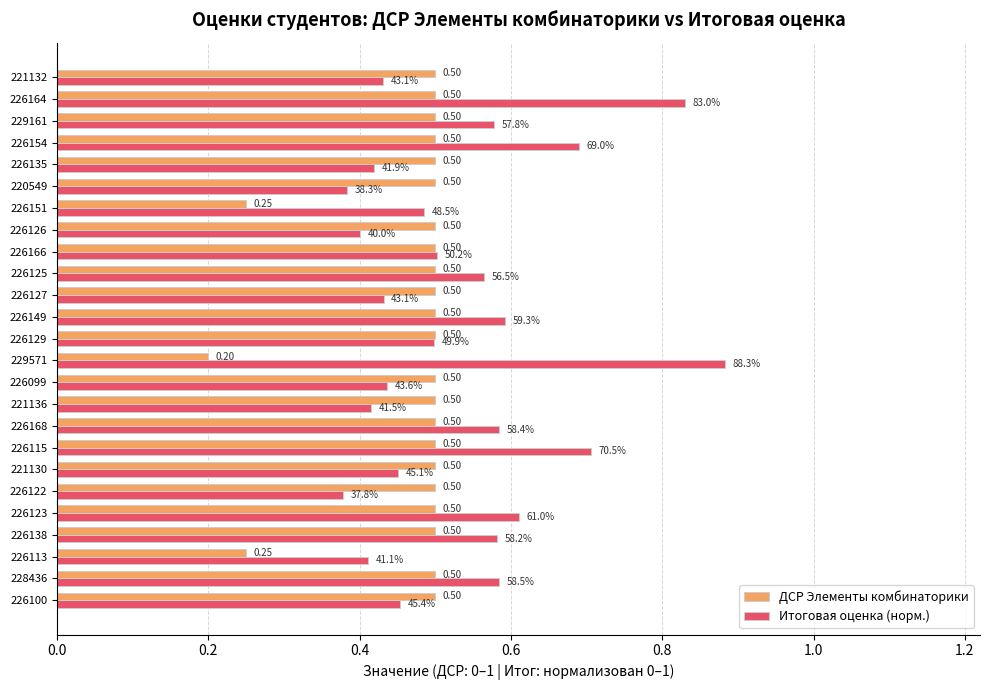

Which series has the widest spread of values?

Итоговая оценка (норм.)